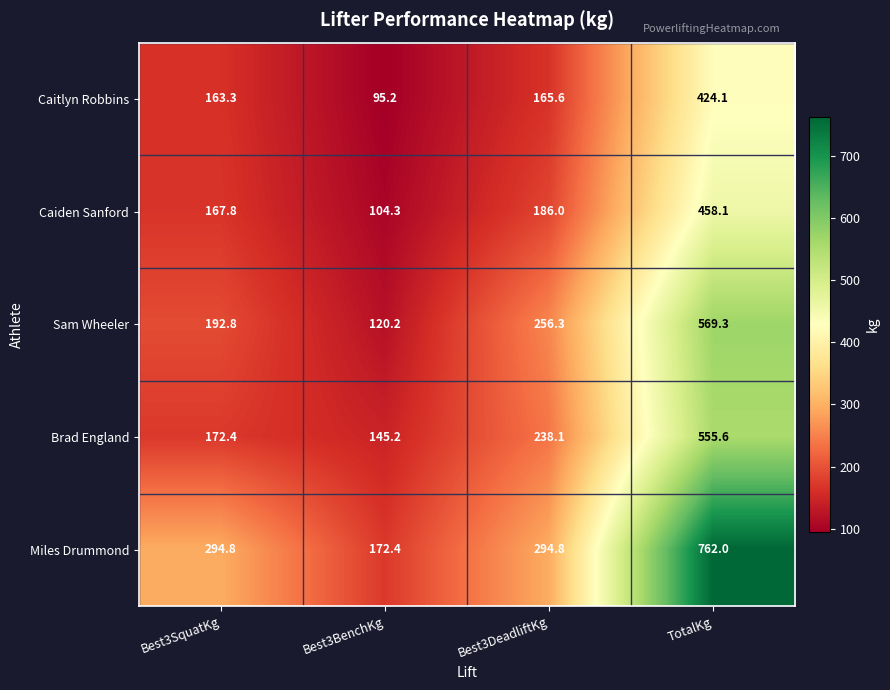

Is it true that Sam Wheeler equals 569.3 at TotalKg?

True